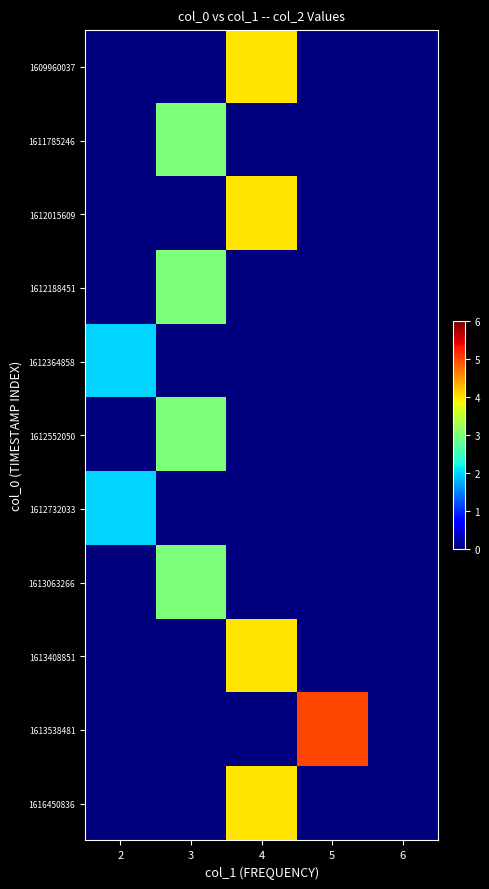

What is the maximum value shown in the chart?

5